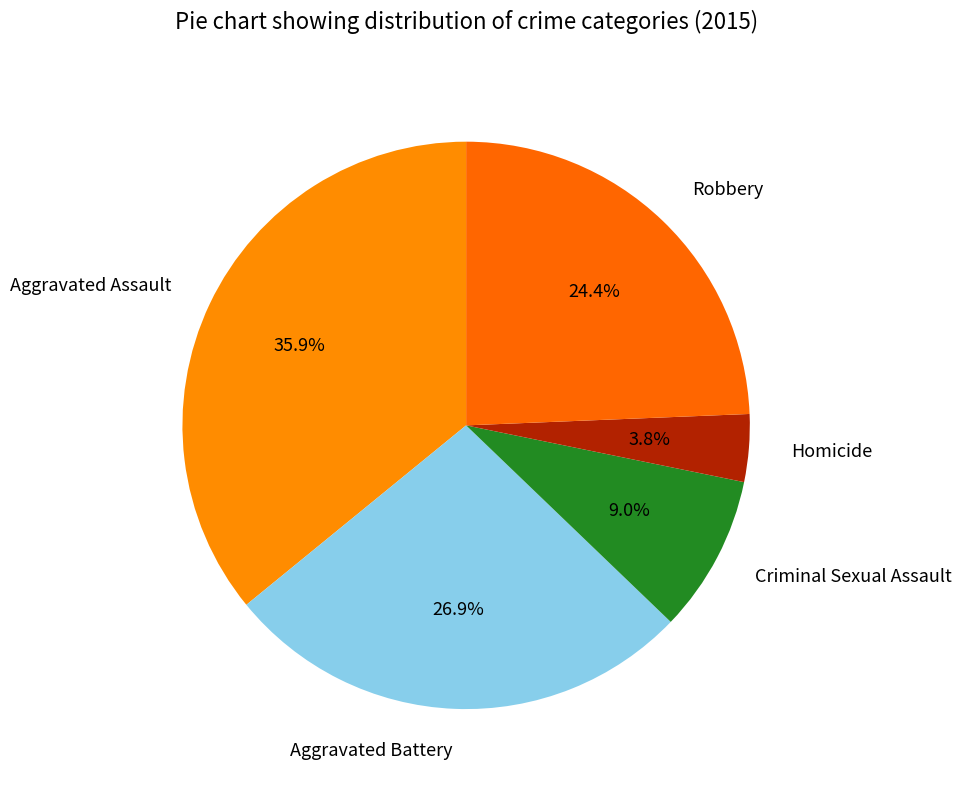

Which has a higher value, Criminal Sexual Assault or Robbery?

Robbery